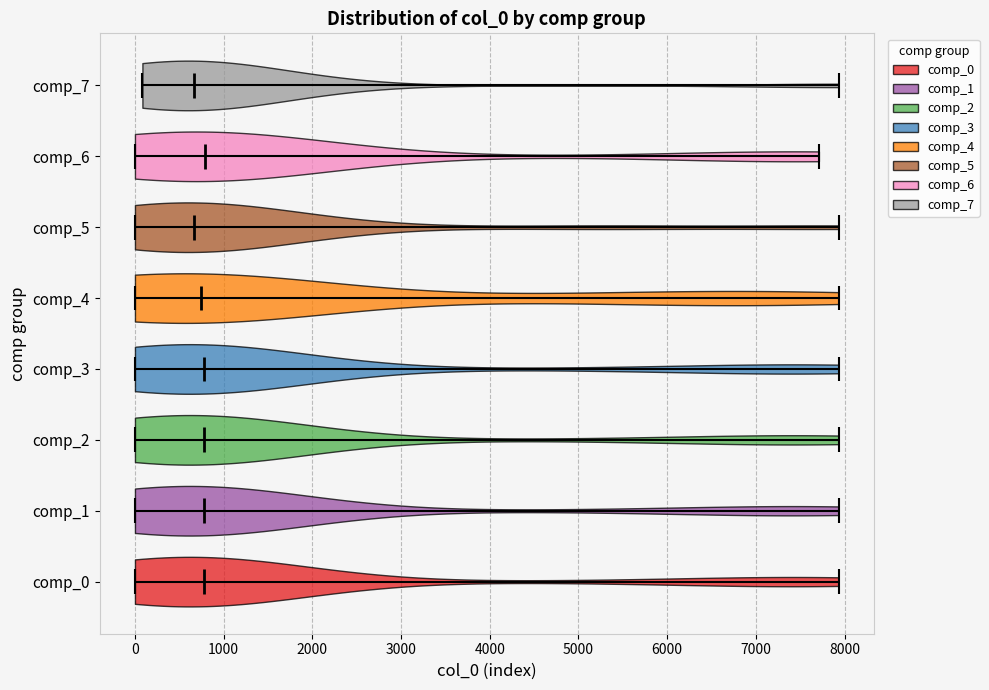

Reading bottom to top, read every violin against the x-axis: where its median line is, and the lowest and highest points it reaches. The values are not printed on the chart, so give them approximately, as read against the axis.

comp_0: median line 800, lowest point 0, highest point 7900
comp_1: median line 800, lowest point 0, highest point 7900
comp_2: median line 800, lowest point 0, highest point 7900
comp_3: median line 800, lowest point 0, highest point 7900
comp_4: median line 700, lowest point 0, highest point 7900
comp_5: median line 700, lowest point 0, highest point 7900
comp_6: median line 800, lowest point 0, highest point 7700
comp_7: median line 700, lowest point 100, highest point 7900